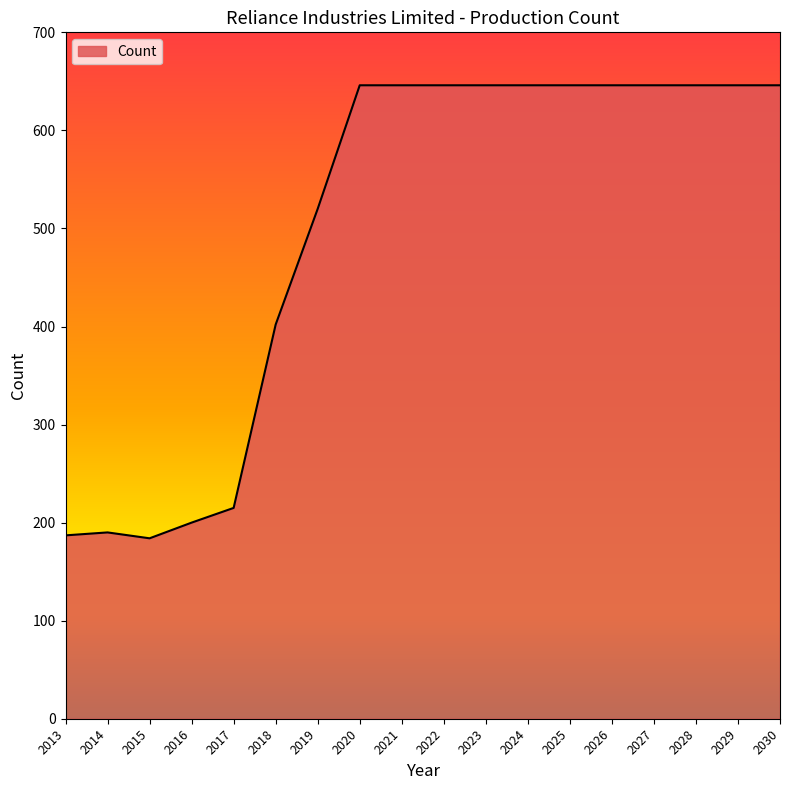

Reading left to right, extract all data points from this chart.

187	190	184	200	215	402	520	646	646	646	646	646	646	646	646	646	646	646